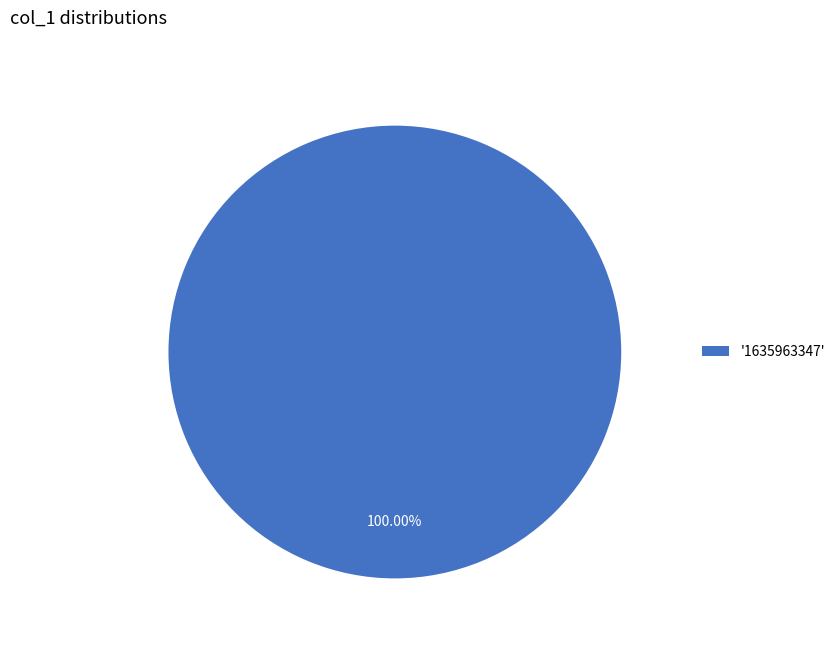

Which slice represents more than half of the pie?

'1635963347'